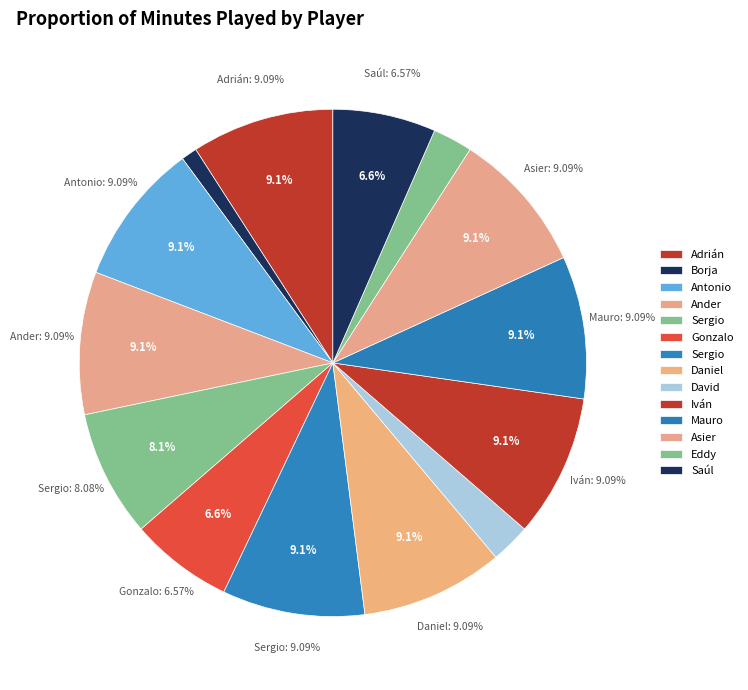

Do Ander Capa Rodríguez and David Juncà Reñé together represent more than half of the pie?

No